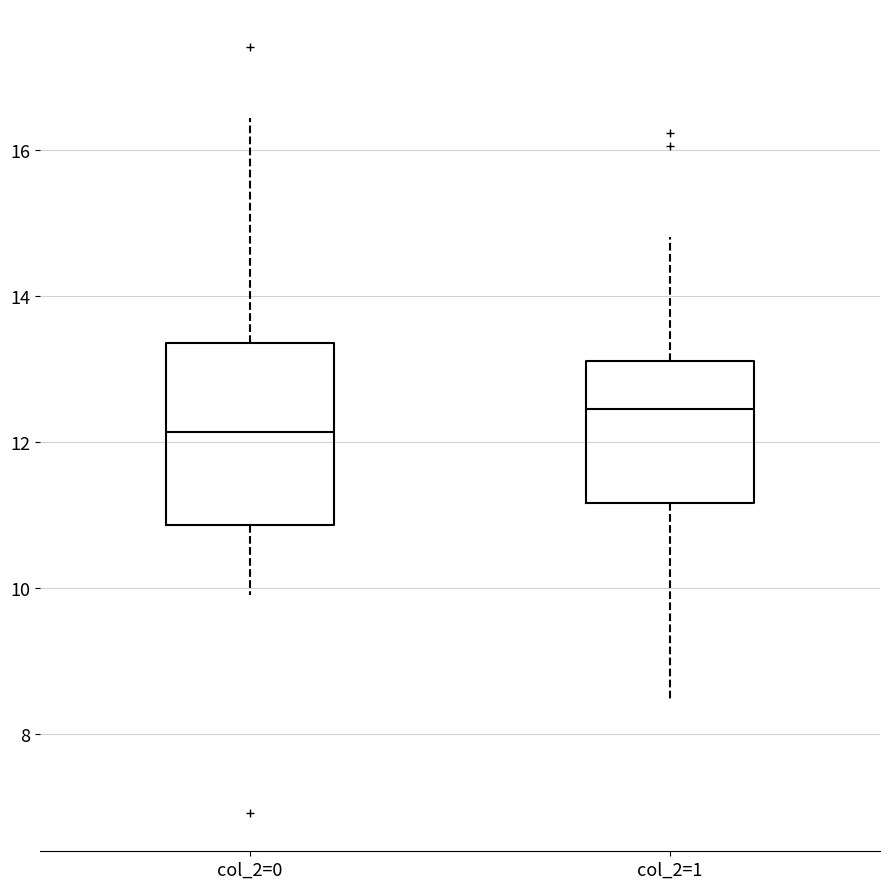

Where does the upper whisker of the box for col_2=0 end on the y-axis? The values are not printed on the chart, so give them approximately, as read against the axis.

16.4